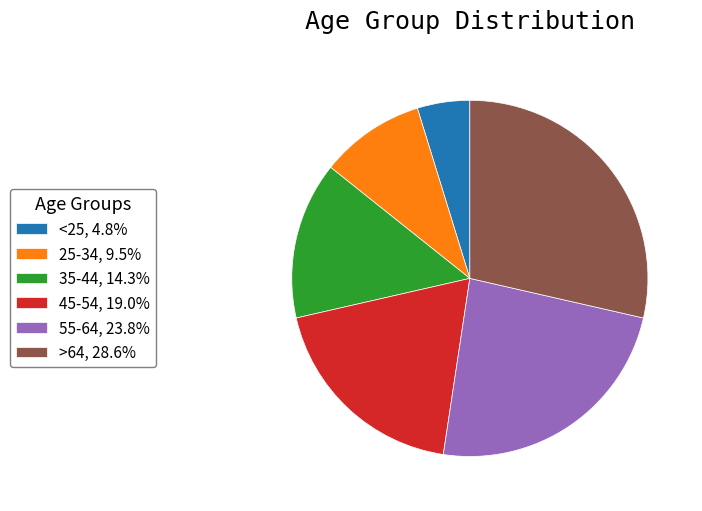

Which slice is the largest?

>64